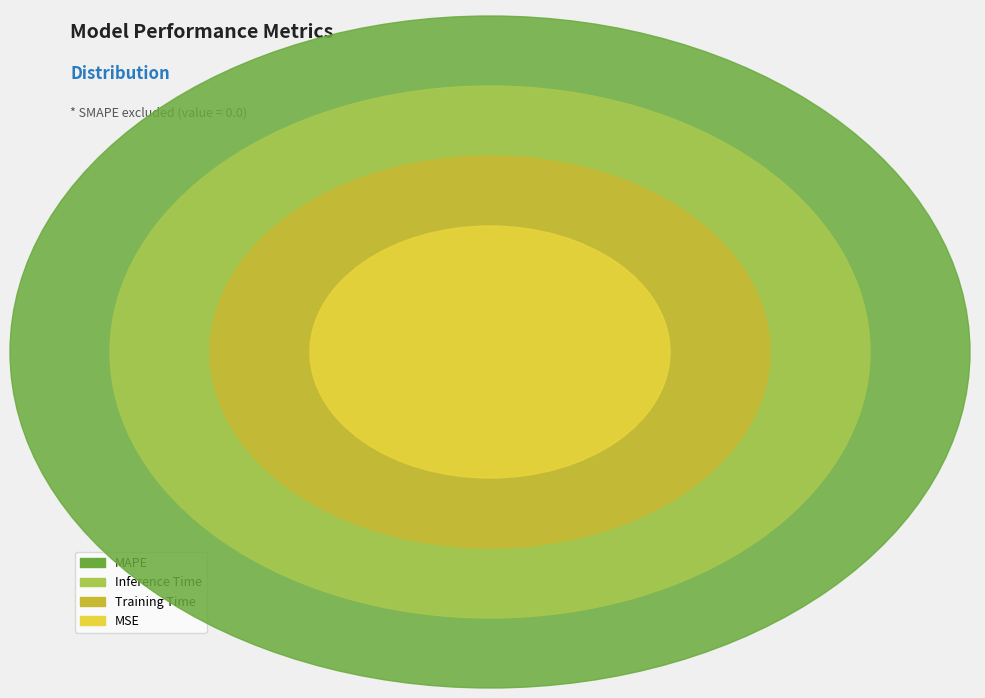

Does MAPE represent more than half of the total?

Yes